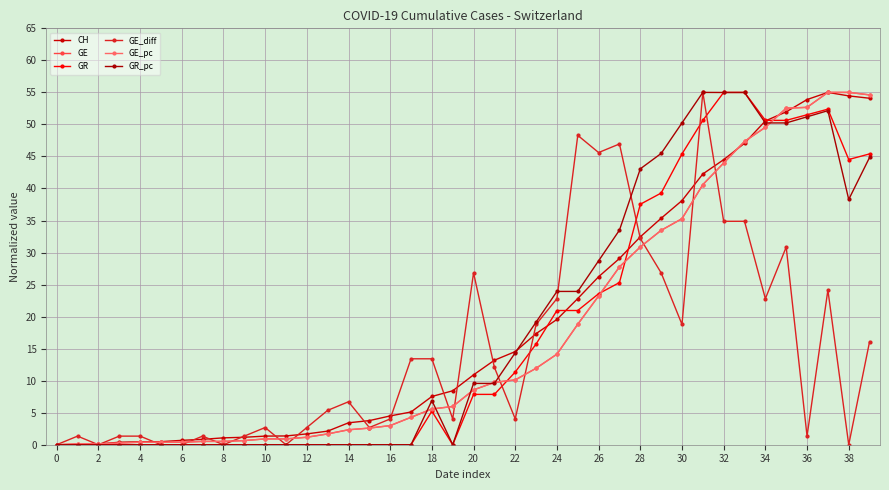

At which category is the sum across all series the highest?

37